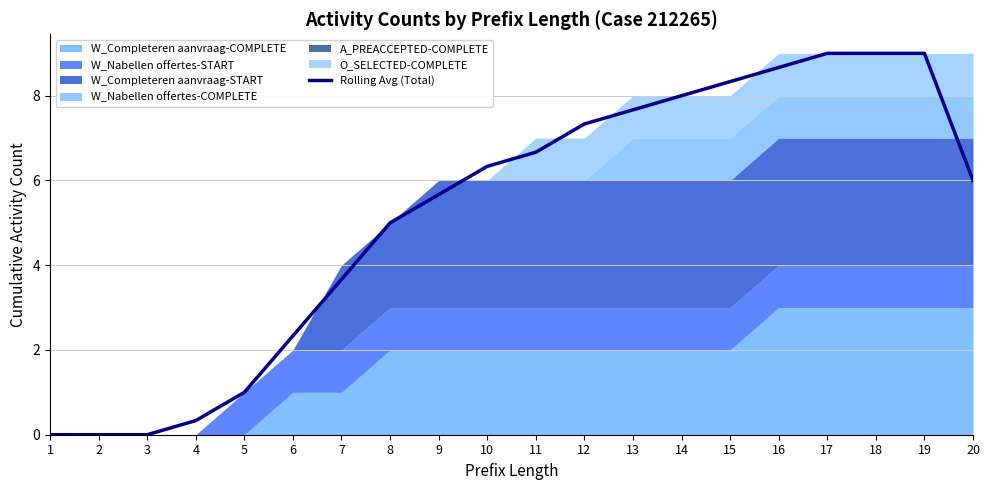

What is the change in value from 1 to 18?

+9.0